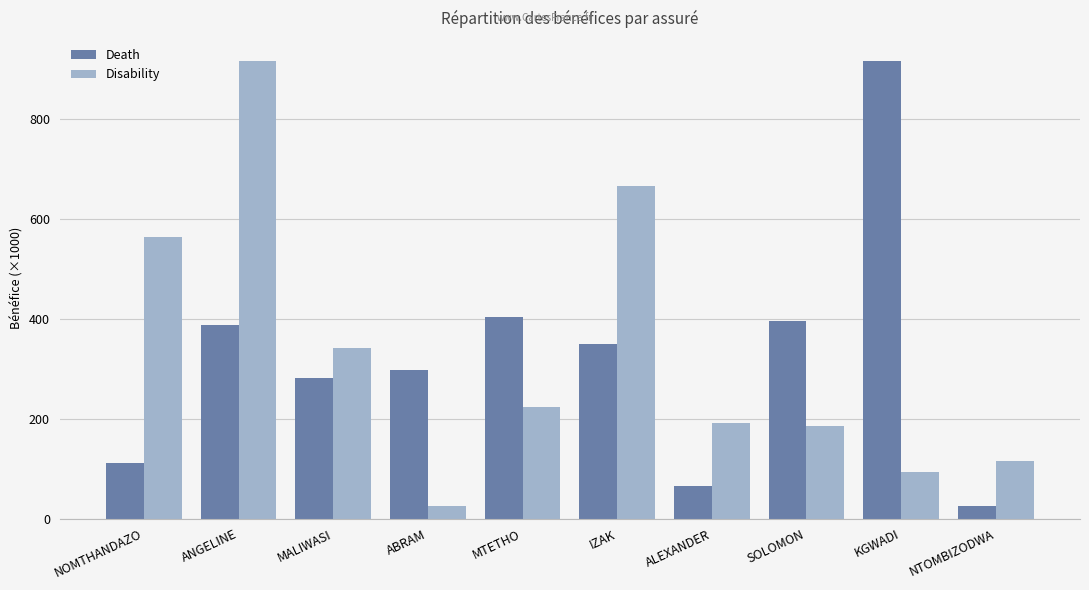

Which series has the largest total across all categories?

Disability